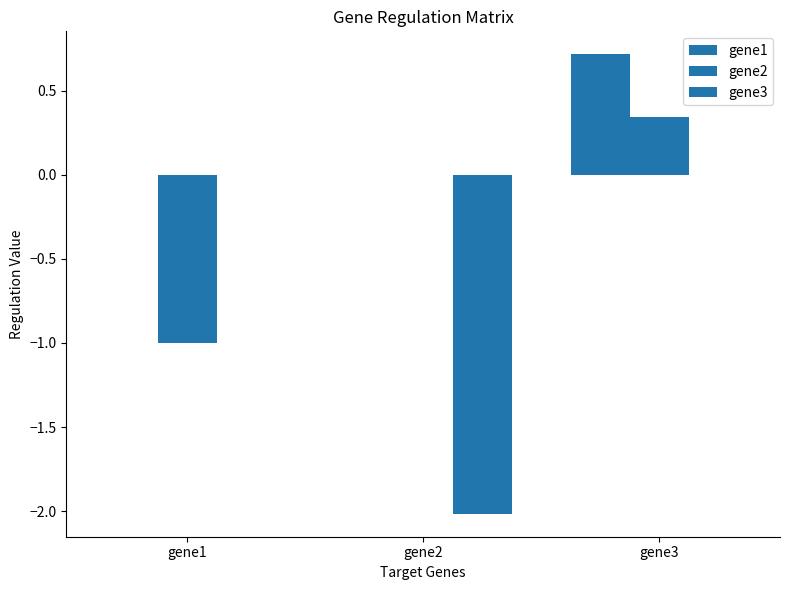

What is the difference between the gene2 values at gene1 and gene3?

1.3